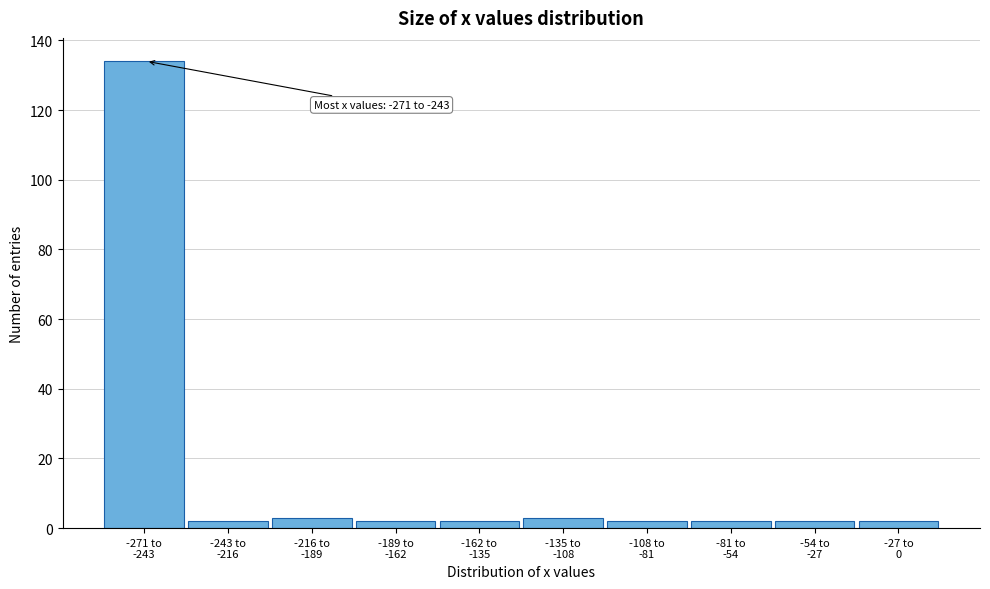

Reading right to left, list all the values displayed in this chart.

2	2	2	2	3	2	2	3	2	134